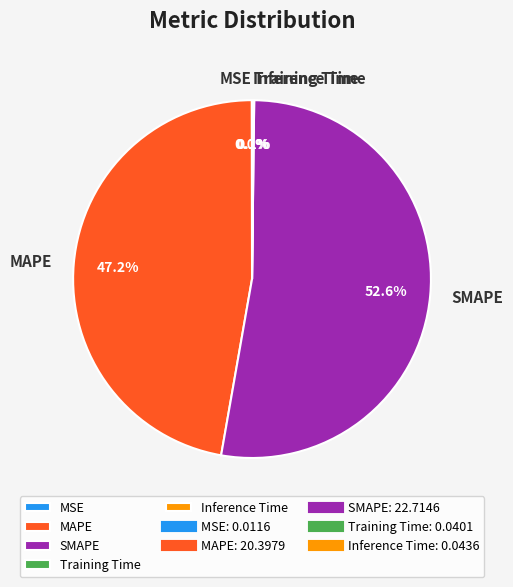

What is the majority slice?

SMAPE